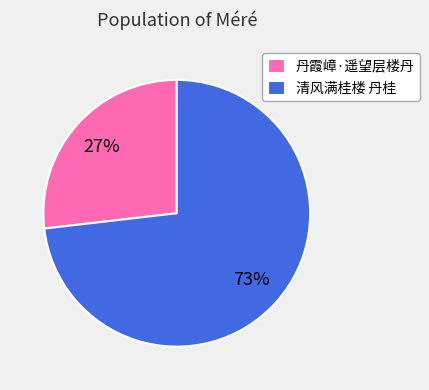

Does 清风满桂楼 丹桂 represent more than half of the total?

Yes